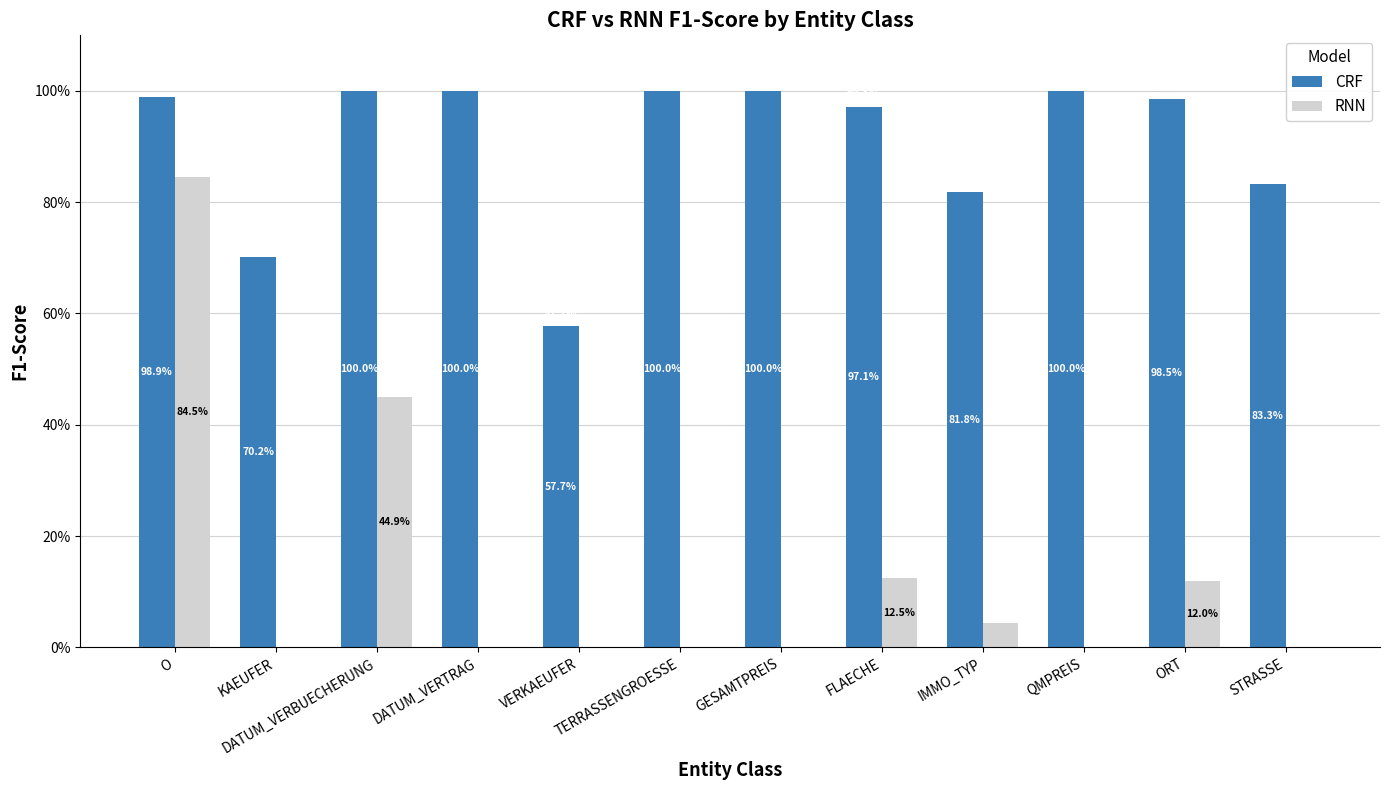

Which category has the highest value in the RNN series?

O